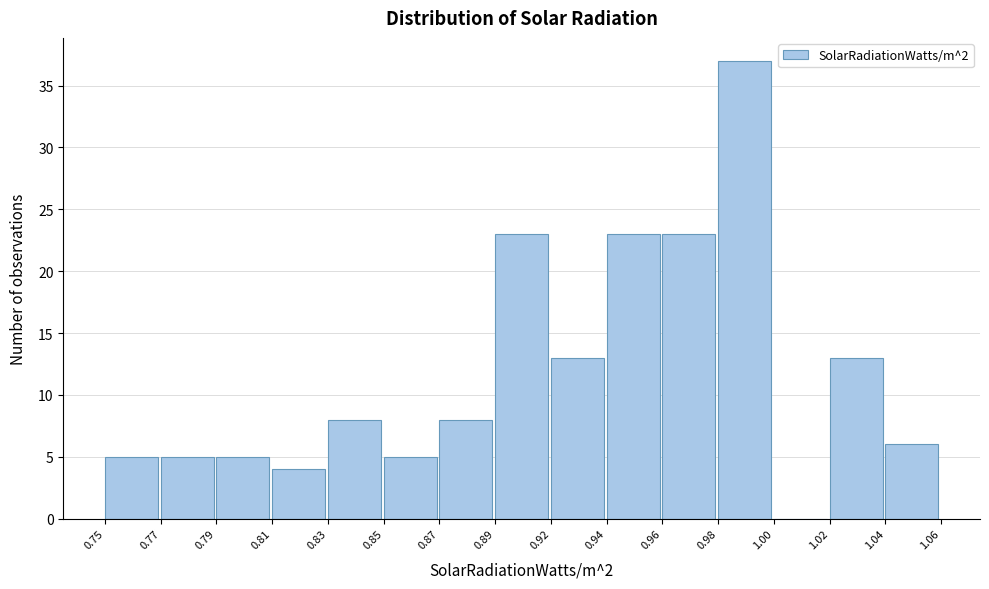

Reading left to right, list all the values displayed in this chart.

0.75=5	0.77=5	0.79=5	0.81=4	0.83=8	0.85=5	0.87=8	0.89=23	0.92=13	0.94=23	0.96=23	0.98=37	1.00=0	1.02=13	1.04=6